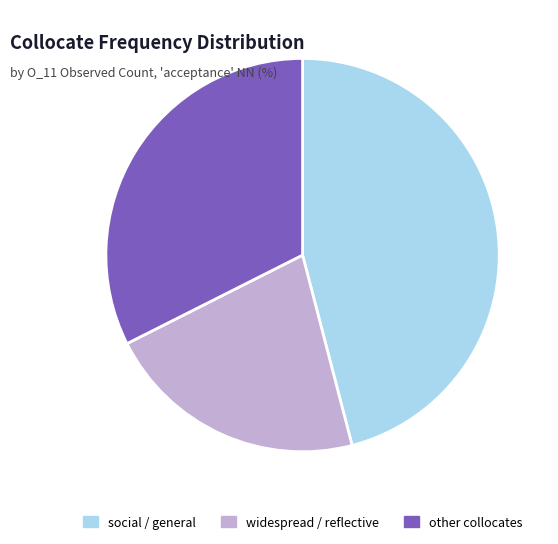

True or false: social / general accounts for 58% of the total.

False